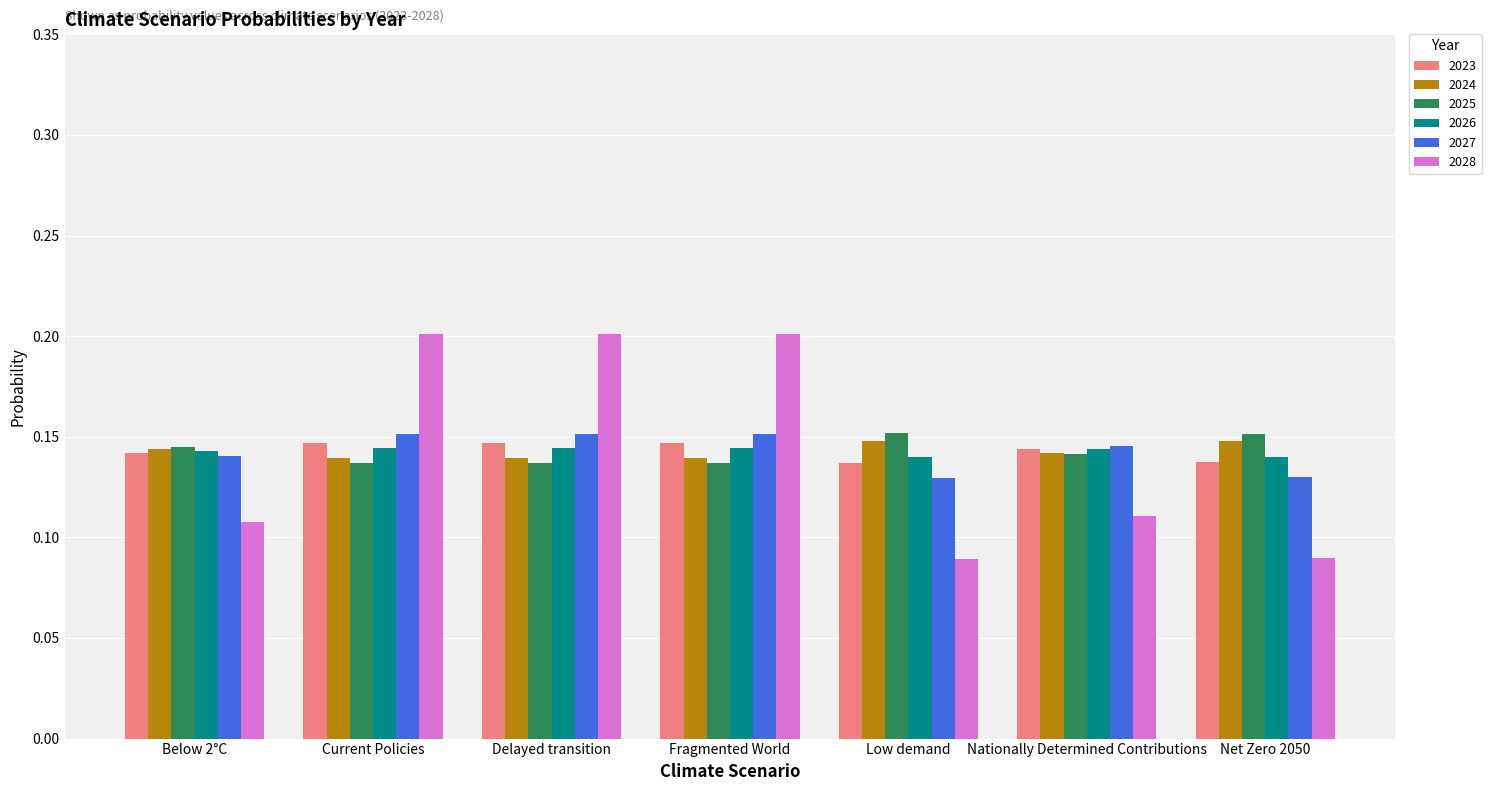

The value of 2024 at Delayed transition is 0.2. True or false?

False